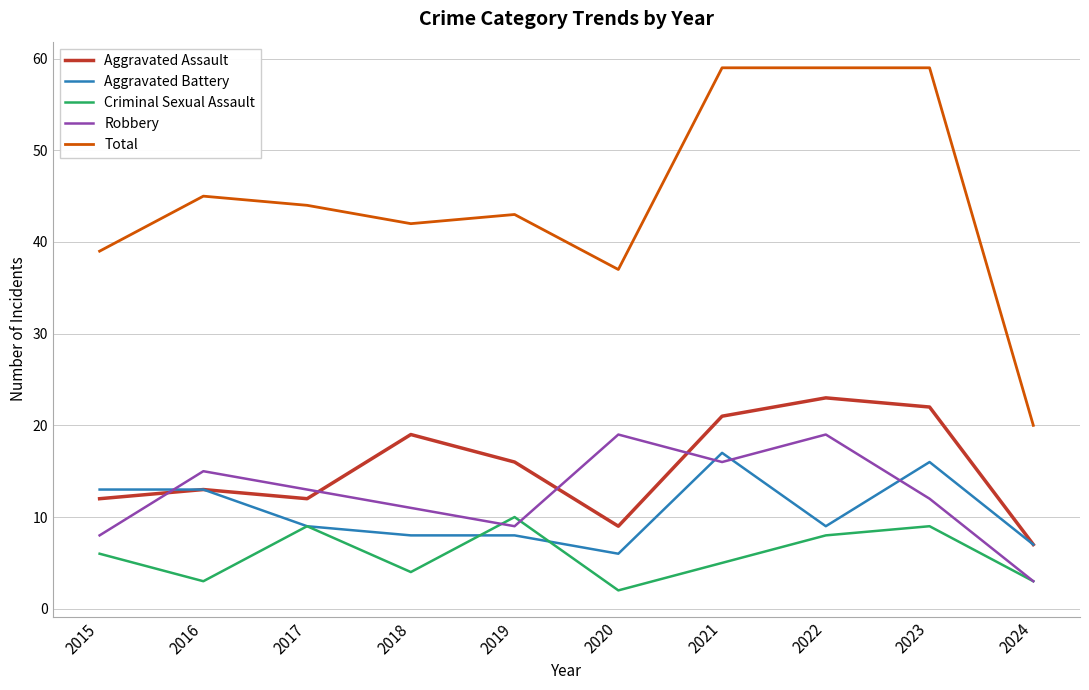

Reading left to right, transcribe all the data shown in this chart.

Aggravated Assault: 2015=12	2016=13	2017=12	2018=19	2019=16	2020=9	2021=21	2022=23	2023=22	2024=7
Aggravated Battery: 2015=13	2016=13	2017=9	2018=8	2019=8	2020=6	2021=17	2022=9	2023=16	2024=7
Criminal Sexual Assault: 2015=6	2016=3	2017=9	2018=4	2019=10	2020=2	2021=5	2022=8	2023=9	2024=3
Robbery: 2015=8	2016=15	2017=13	2018=11	2019=9	2020=19	2021=16	2022=19	2023=12	2024=3
Total: 2015=39	2016=45	2017=44	2018=42	2019=43	2020=37	2021=59	2022=59	2023=59	2024=20